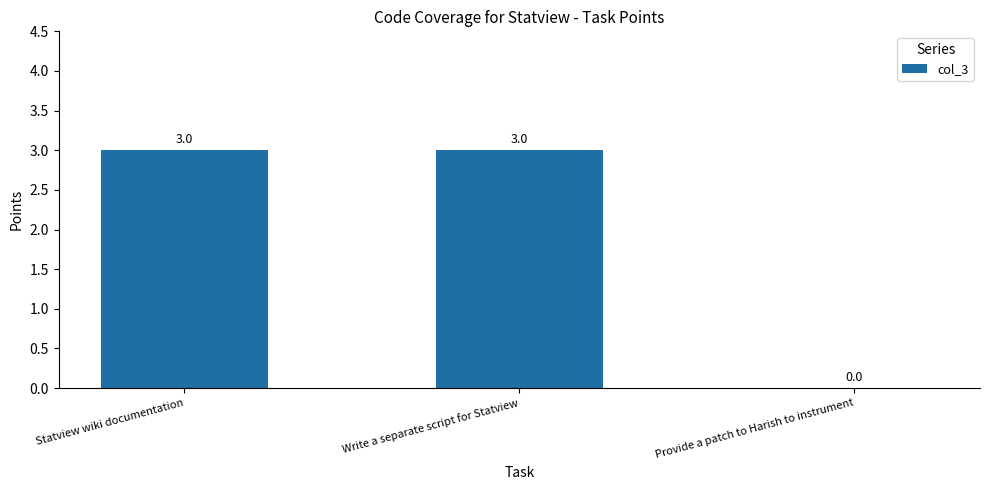

What is the maximum value shown in the chart?

3